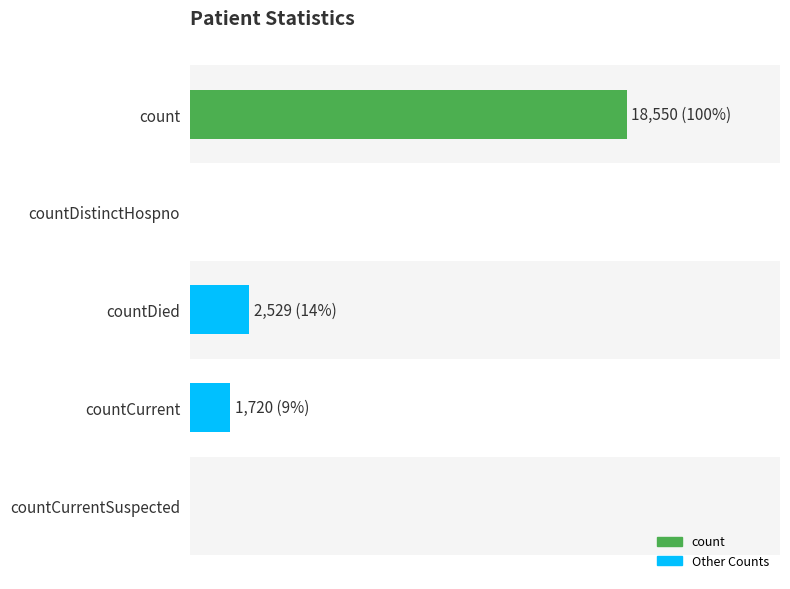

What is the value of the 3rd bar from the left?

2529